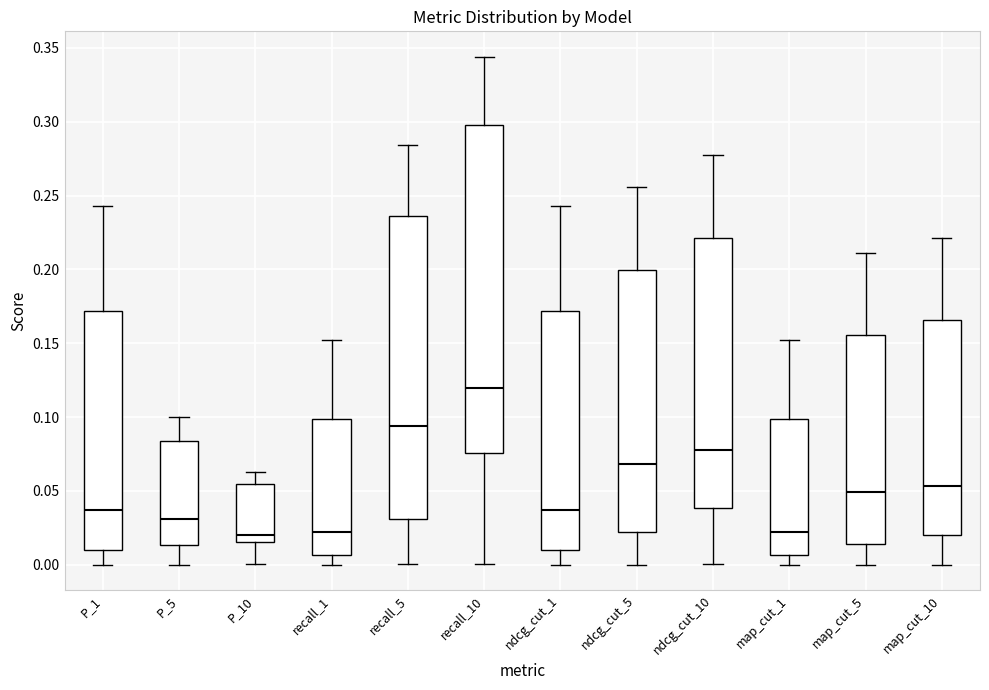

Where does the lower whisker of the box for map_cut_10 end on the y-axis? The values are not printed on the chart, so give them approximately, as read against the axis.

0.000